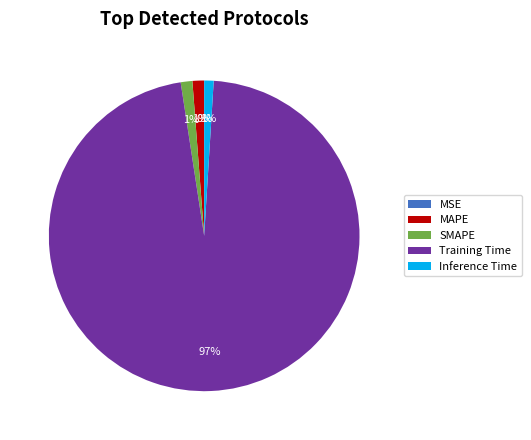

What percentage is the Inference Time slice, to the nearest percent?

1%